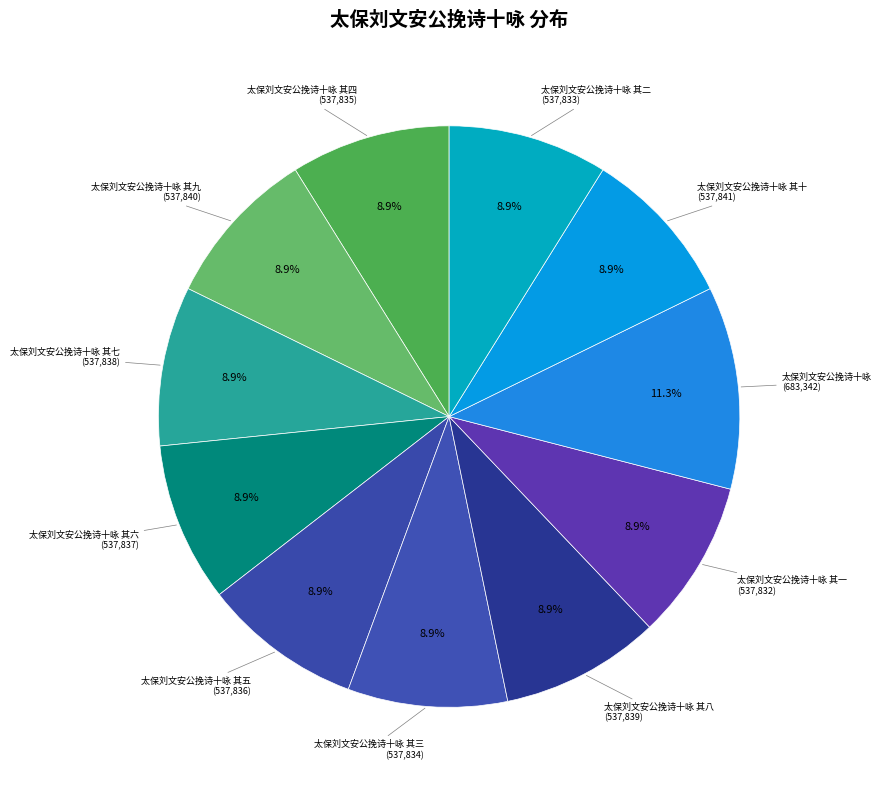

How many segments does this pie chart have?

11